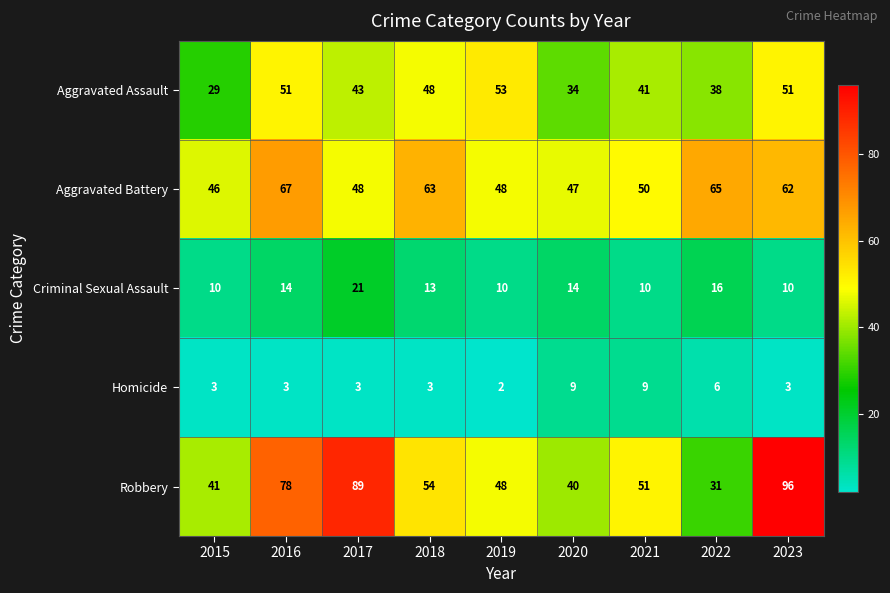

What is the spread (max minus min) of values at 2020?

38